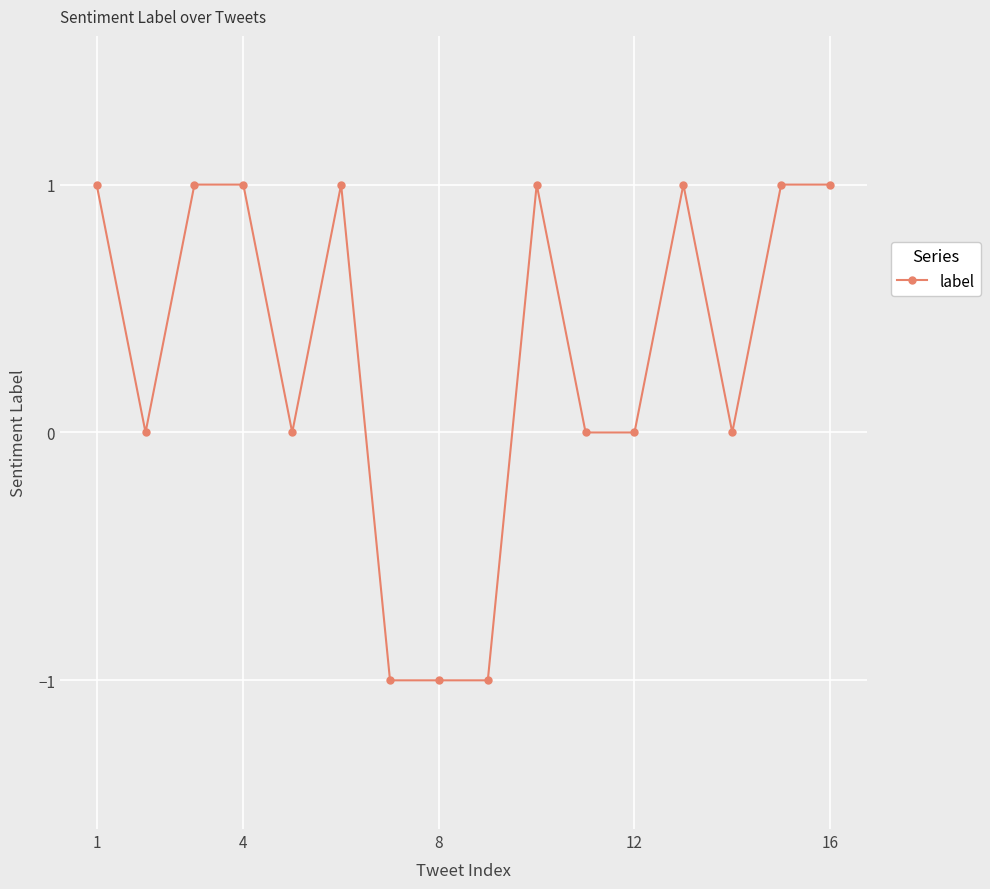

Count the number of data series in this chart.

1